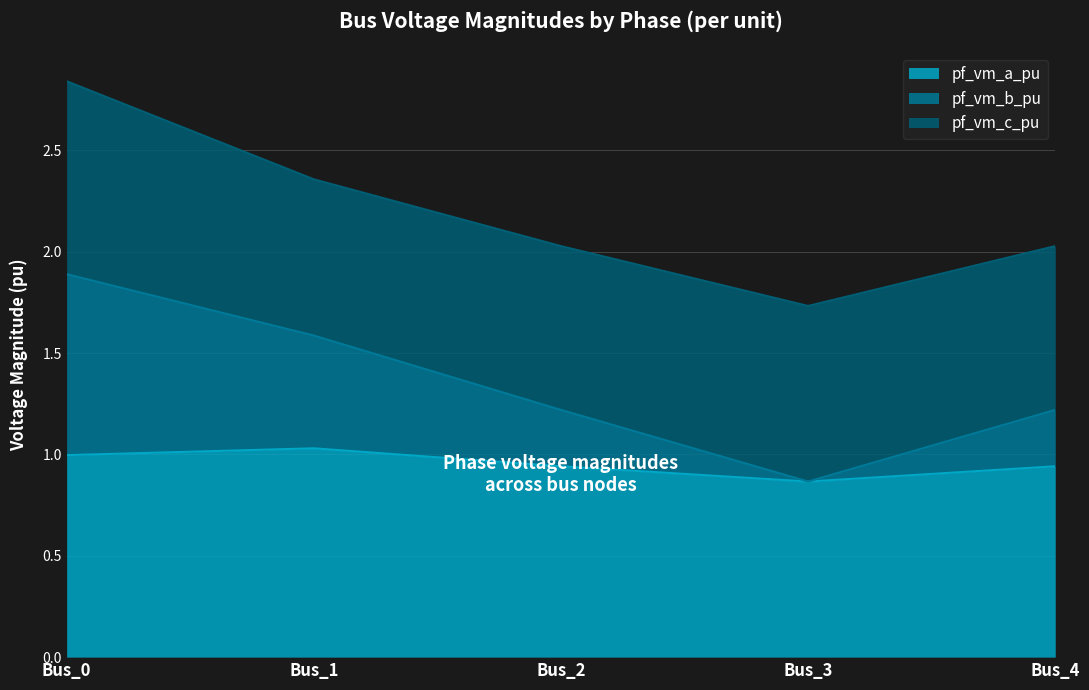

How many interior local valleys does the pf_vm_b_pu series have?

1